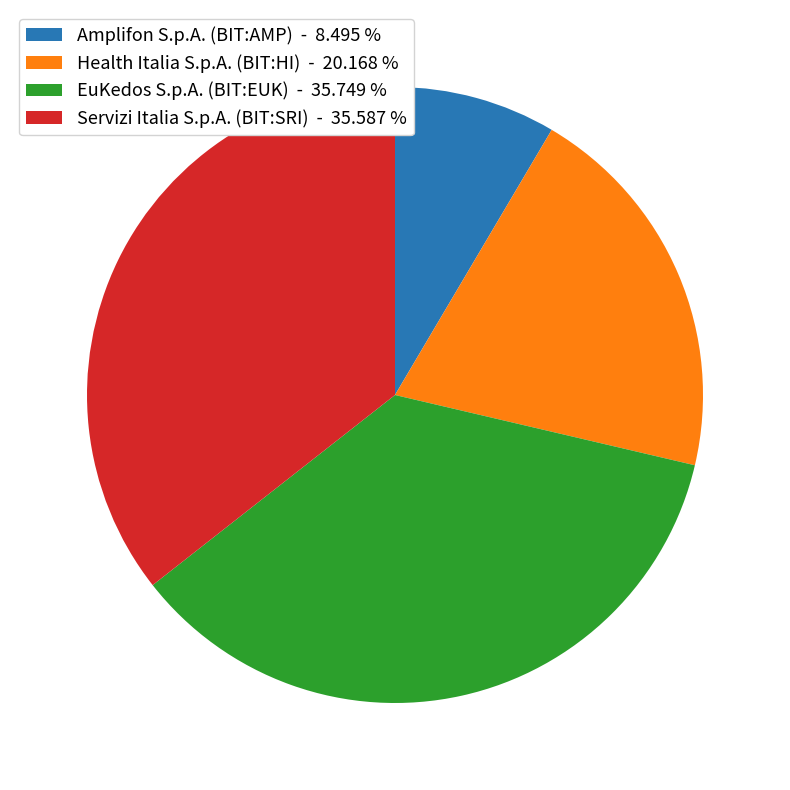

Is the sum of EuKedos S.p.A. (BIT:EUK) and Amplifon S.p.A. (BIT:AMP) greater than half?

No